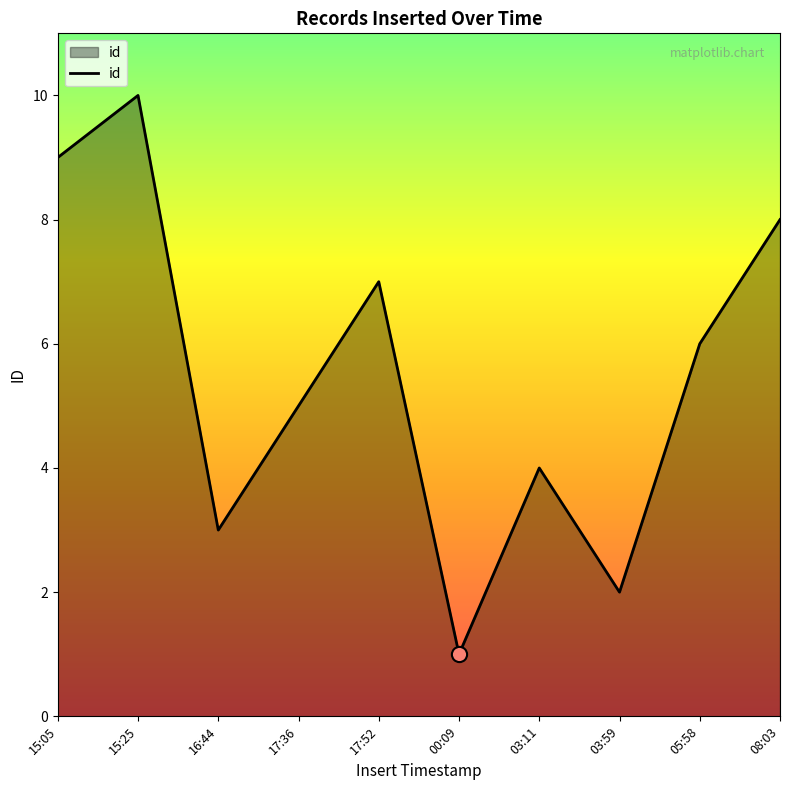

Between 16:44 and 17:52, which is larger?

17:52